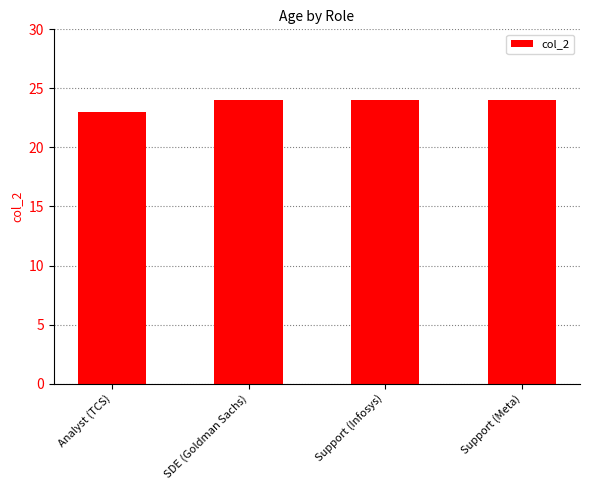

True or false: the data shows 9 at Support (Meta).

False